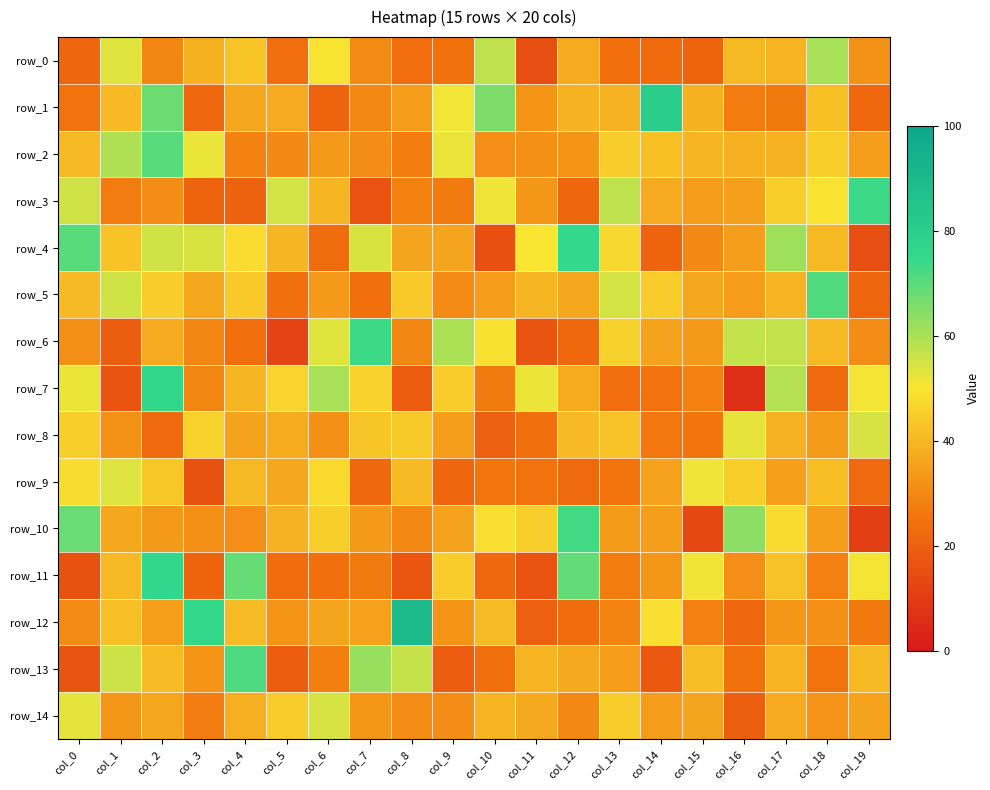

What is the difference between the row_2 values at col_5 and col_8?

2.6